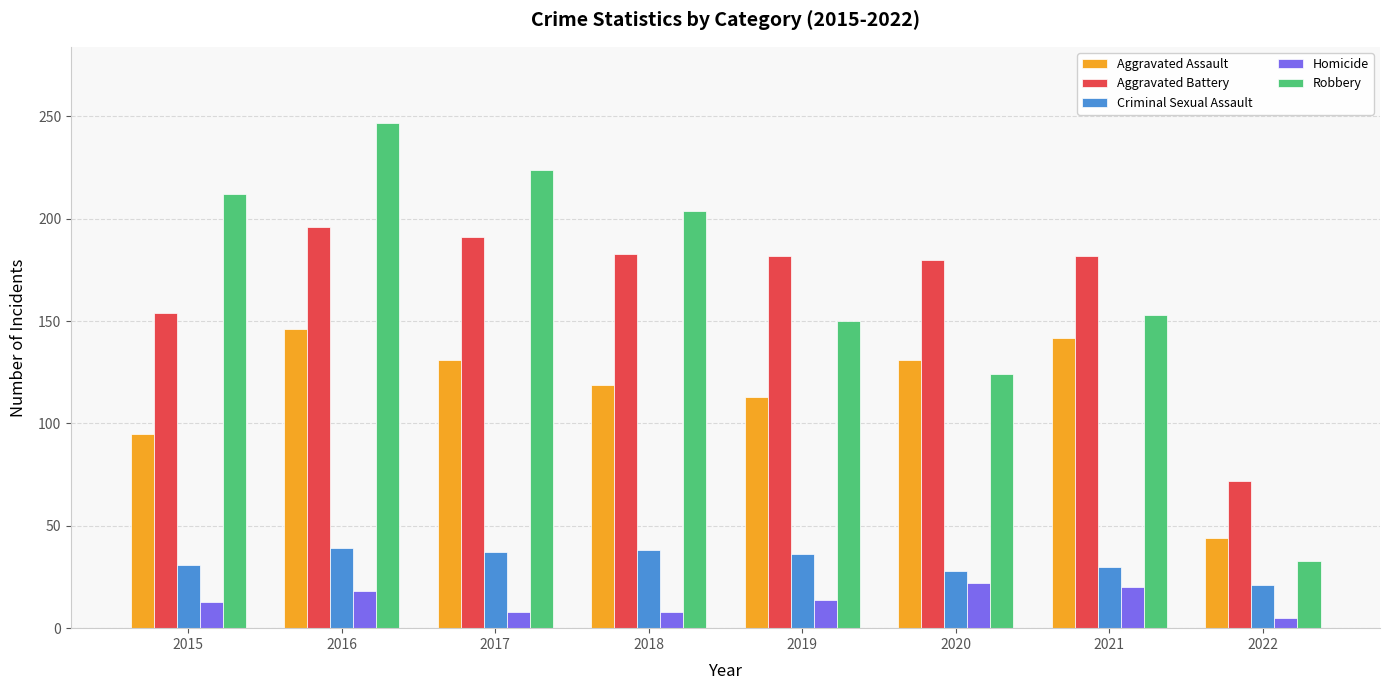

What is the average value of the Aggravated Battery series?

168